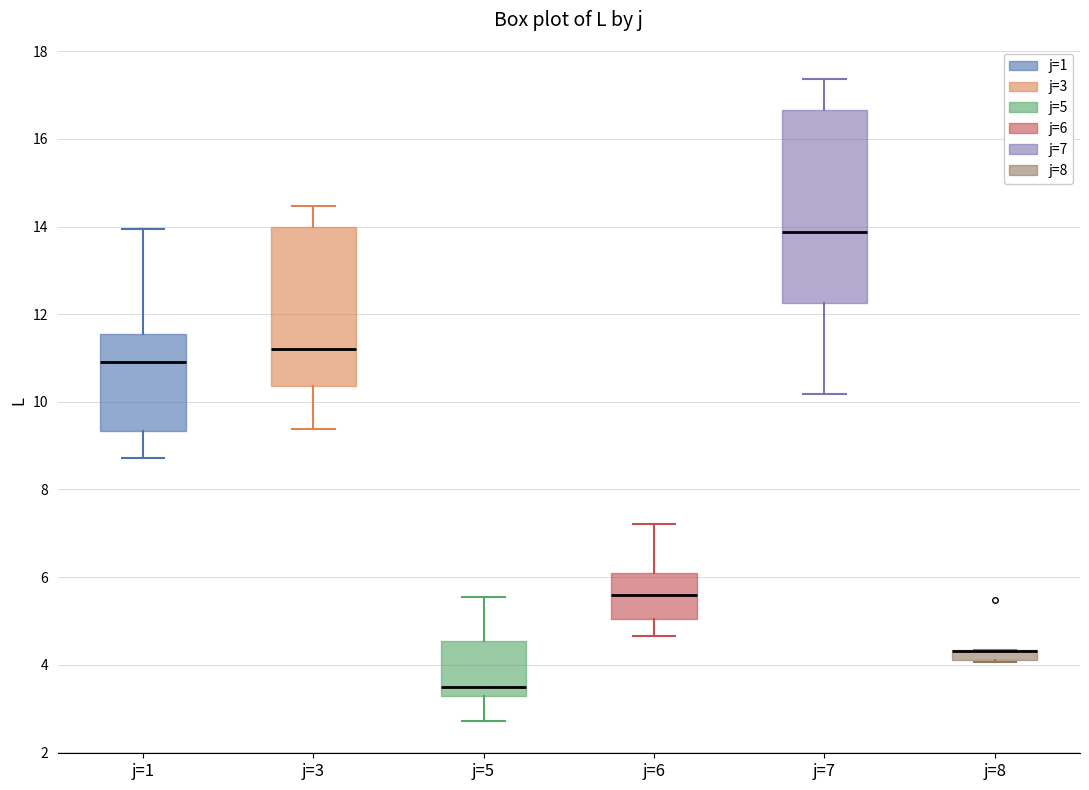

Where does the upper whisker of the box for j=5 end on the y-axis? The values are not printed on the chart, so give them approximately, as read against the axis.

5.6